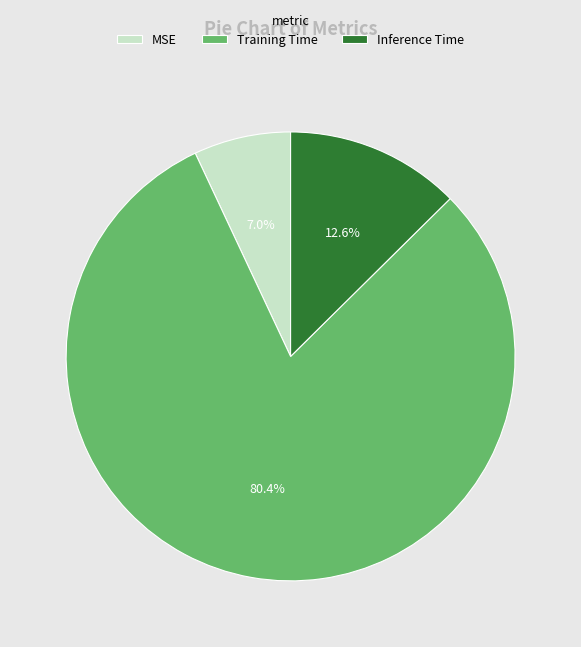

Does any single category account for the majority?

Yes